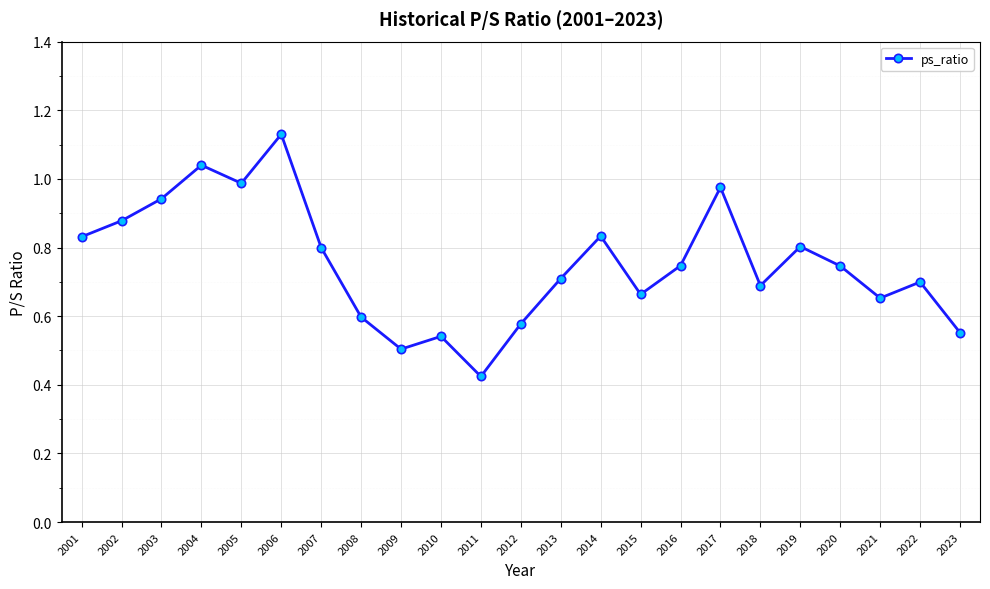

What is the sum of the values at 2016 and 2008?

1.3